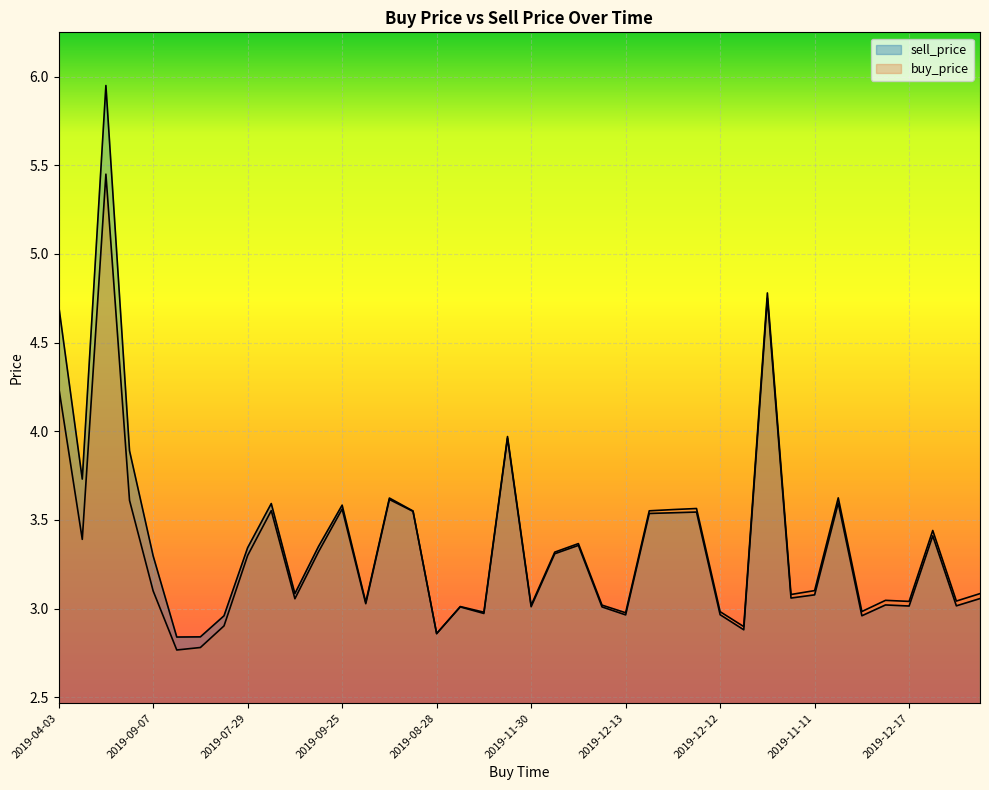

The value of sell_price at 2019-06-07 is 3.9. True or false?

True